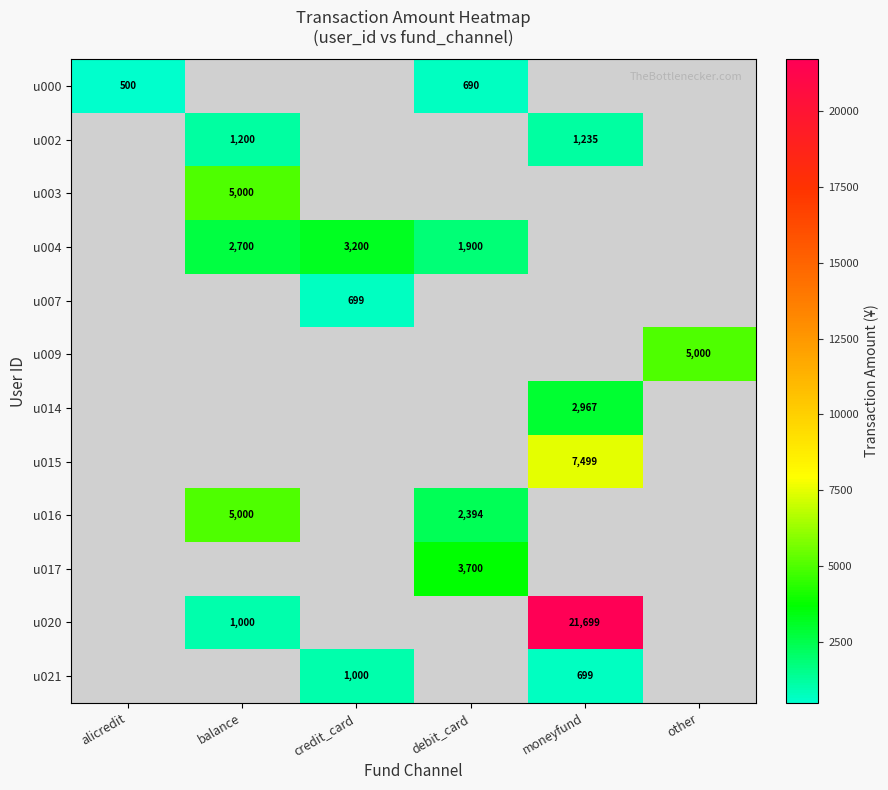

The u015 series shows 11500 at moneyfund. True or false?

False